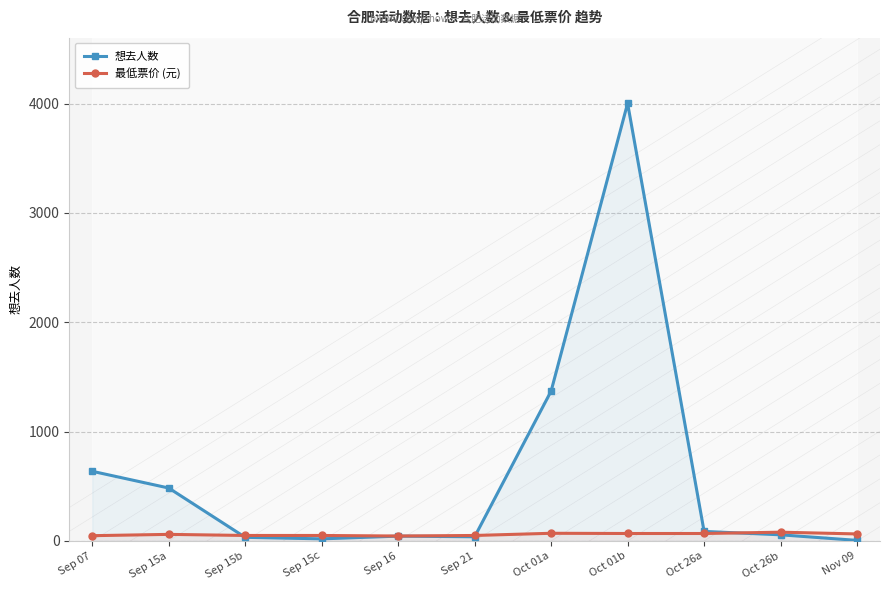

At how many categories does at least one series exceed 3695?

1